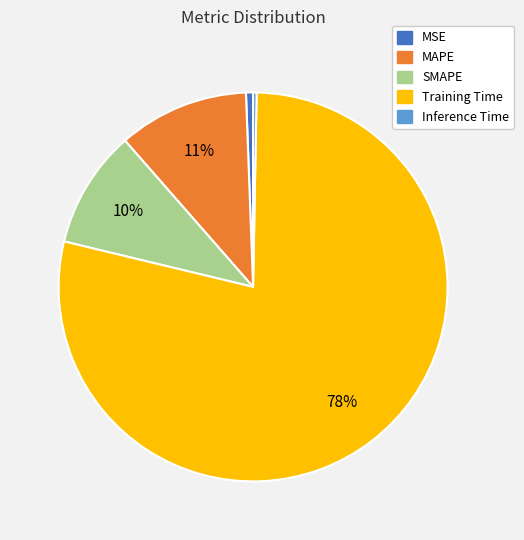

How many segments does this pie chart have?

5